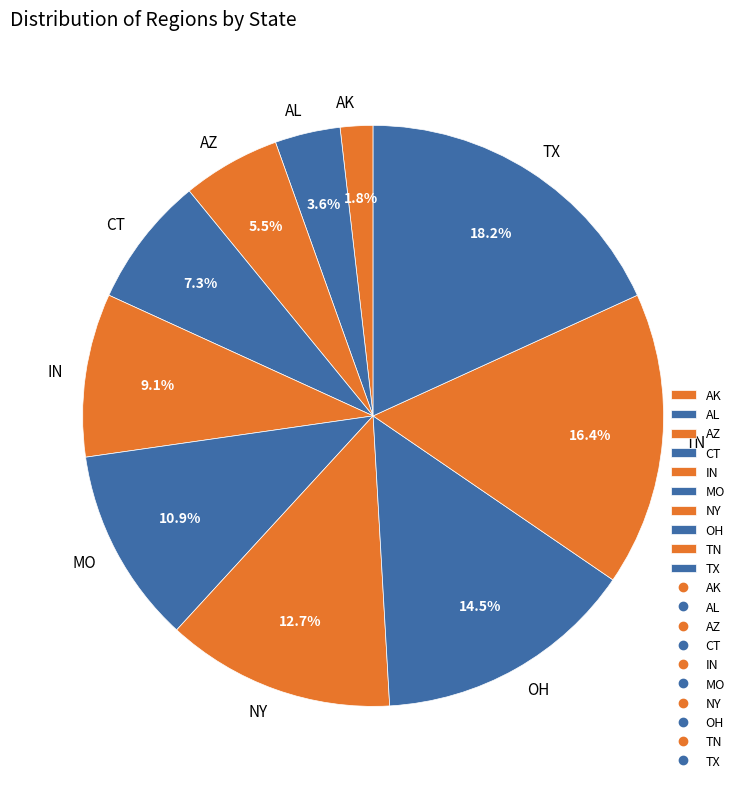

Does any single category account for the majority?

No